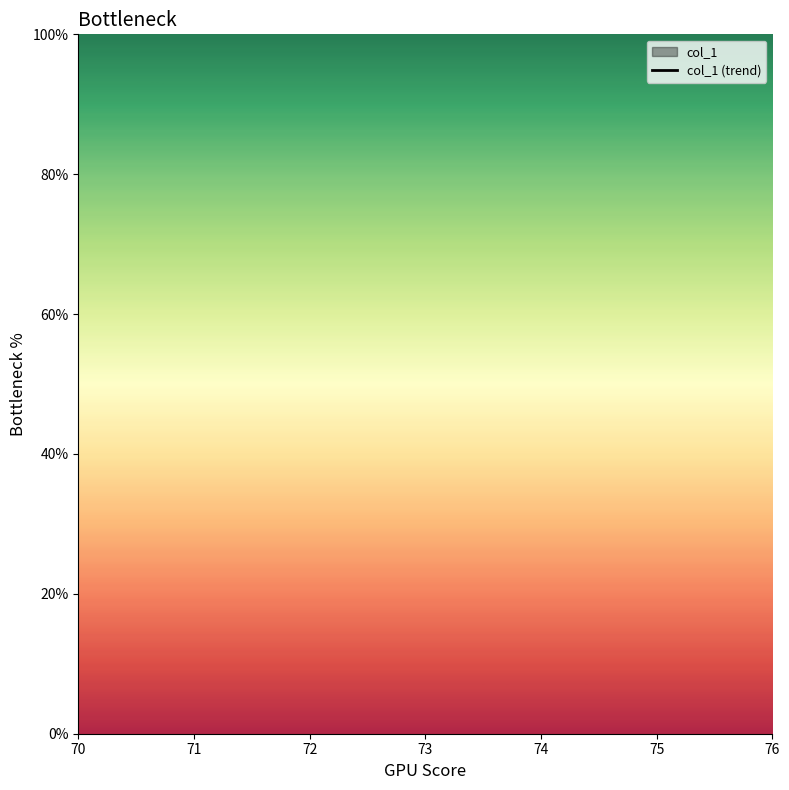

Between 72 and 75, which is larger?

75